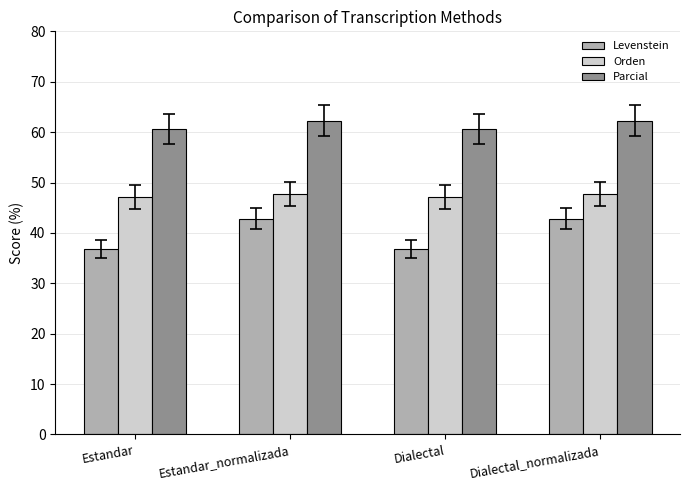

Rank the series by their average value, from highest to lowest.

Parcial, Orden, Levenstein